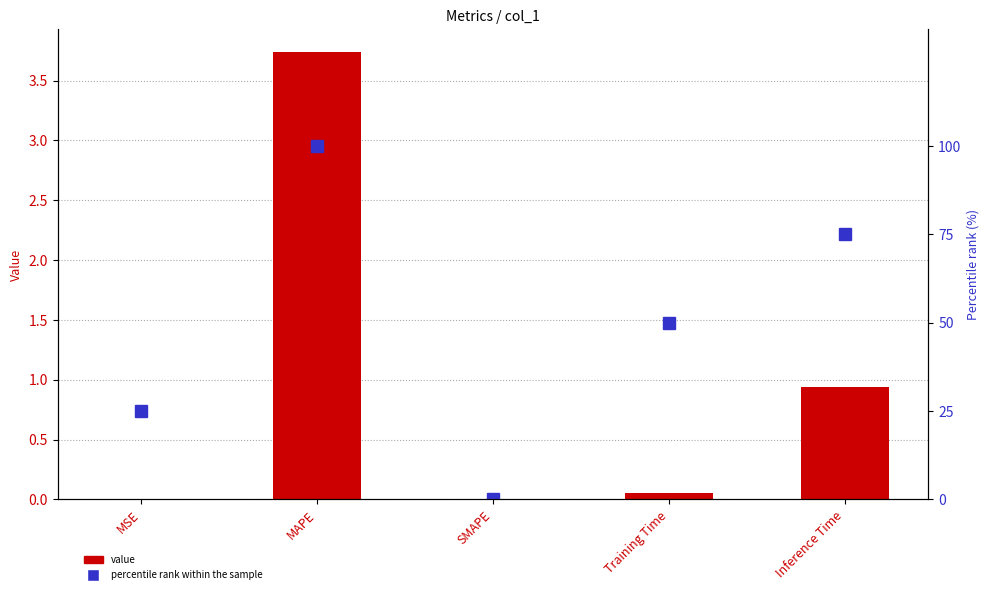

How many distinct data groups are displayed?

2